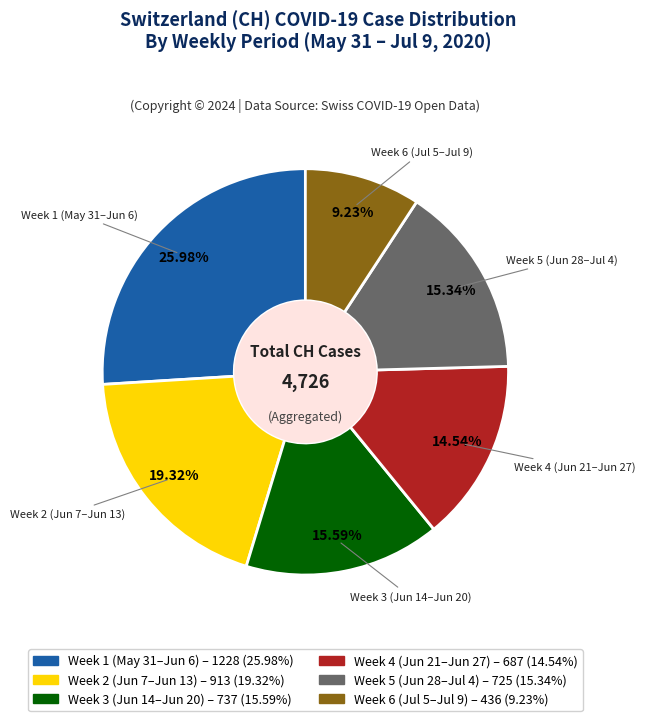

Combined, do Week 6 (Jul 5–Jul 9) and Week 3 (Jun 14–Jun 20) account for over 50%?

No